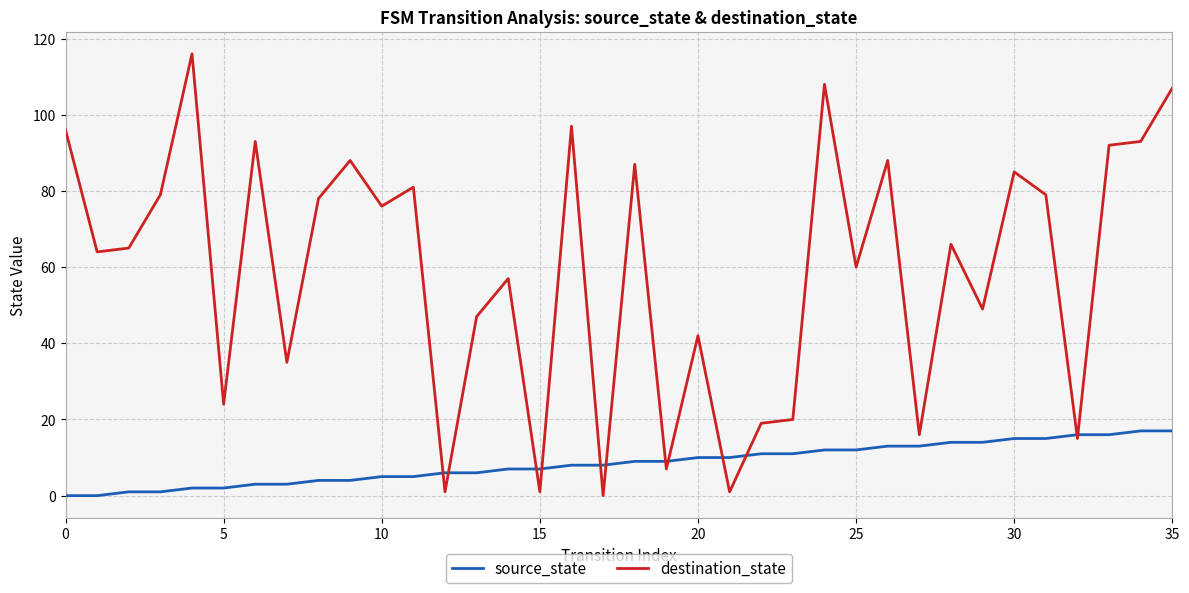

Rank the series by their average value, from lowest to highest.

source_state, destination_state